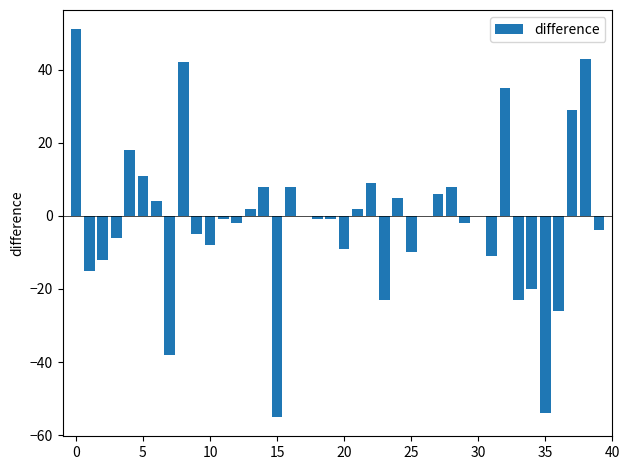

Are the bars horizontal?

No